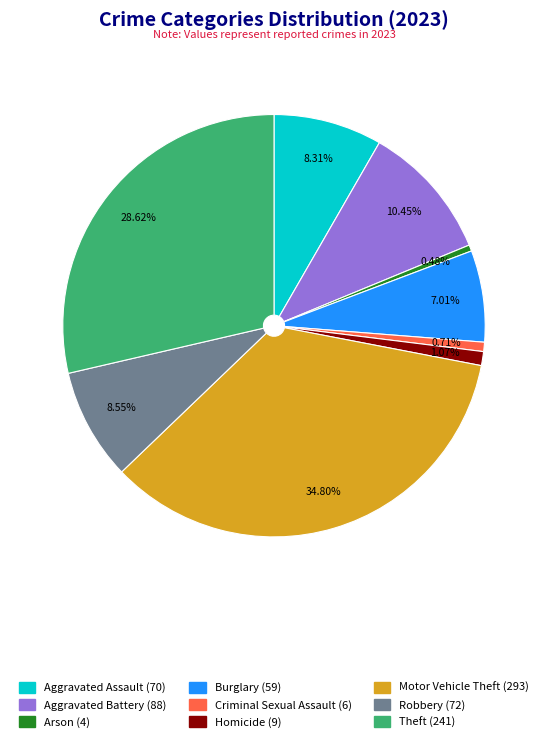

Is the sum of Motor Vehicle Theft and Burglary greater than half?

No